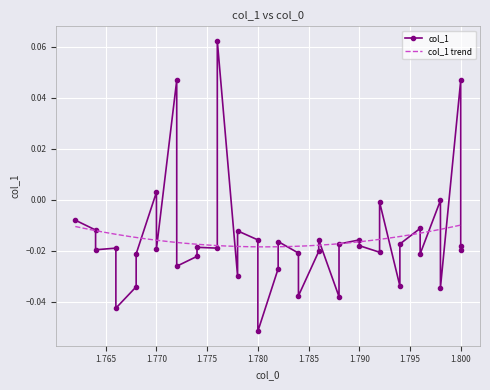

What is the difference between the maximum and second lowest values?

0.1